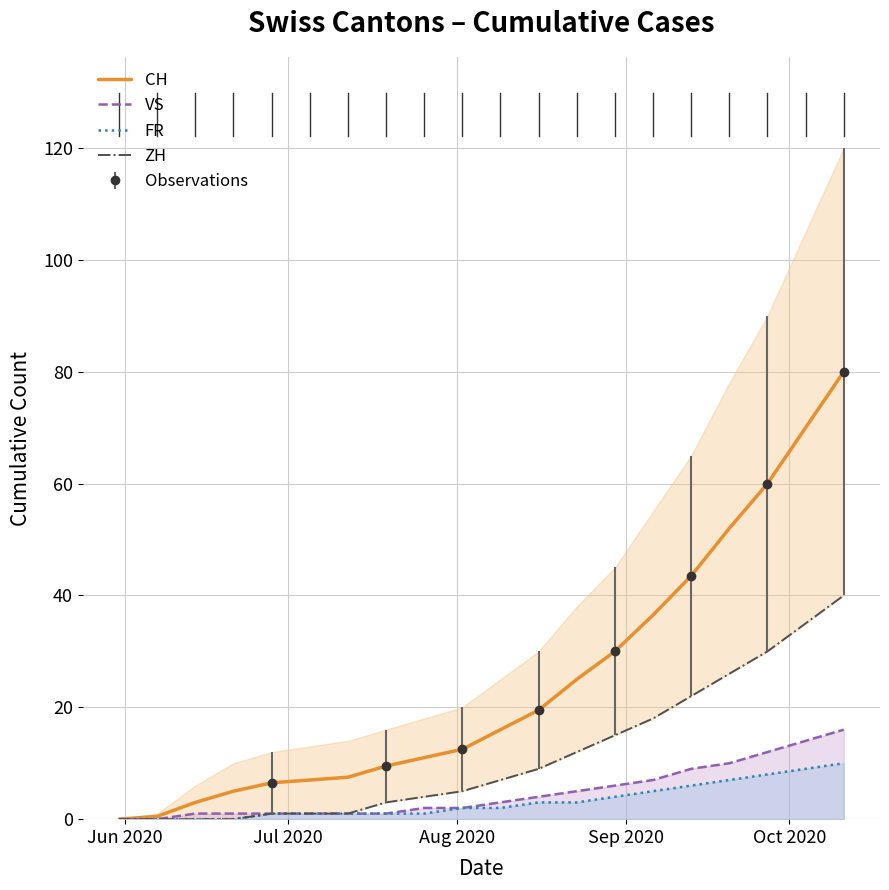

What is the average value of the CH series?

24.8